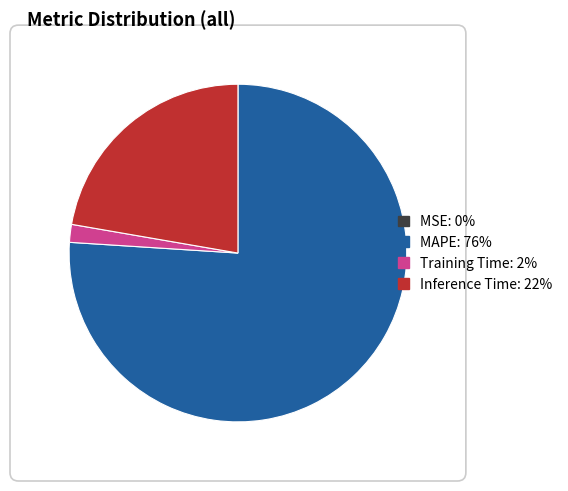

Is the sum of MAPE: 76% and Training Time: 2% greater than half?

Yes